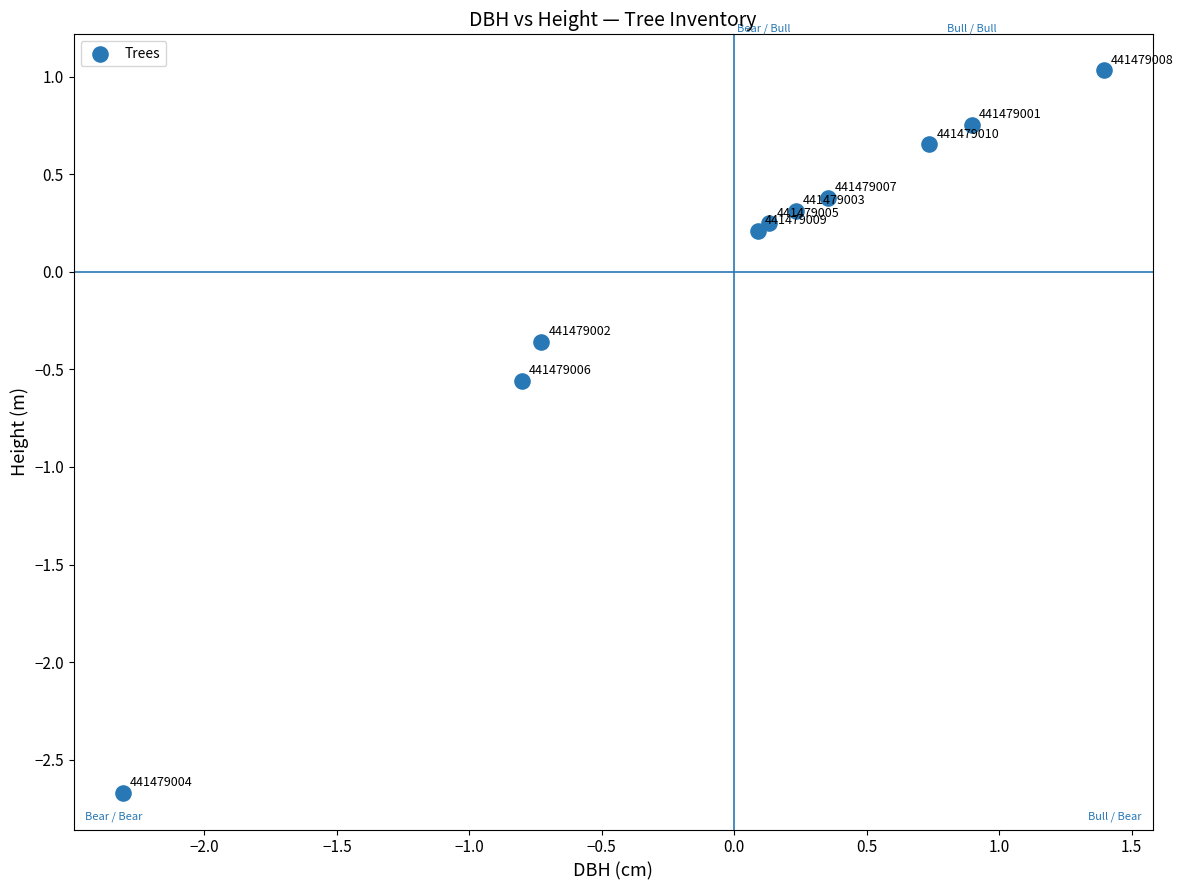

What is the range of X values (max minus min)?

3.7